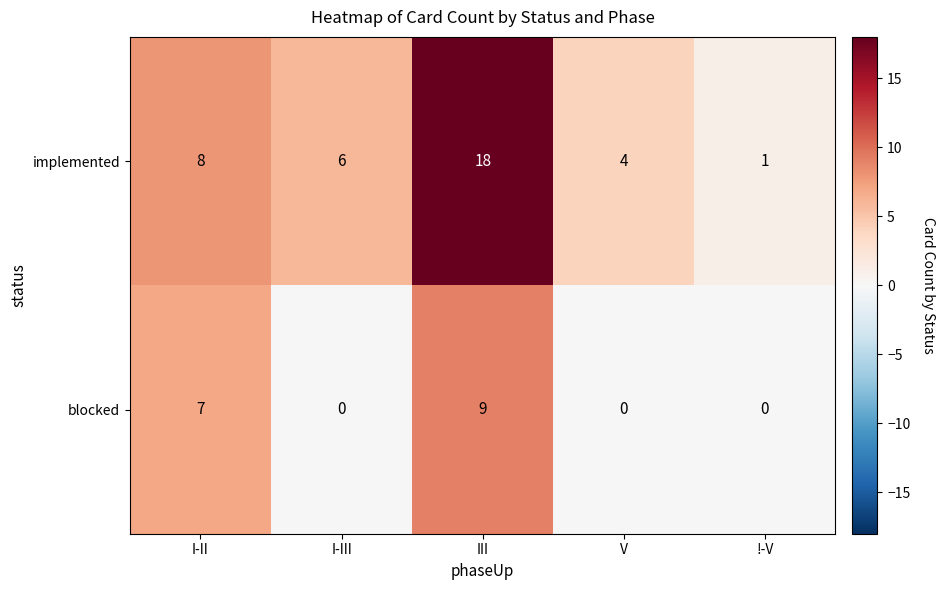

At which label does implemented reach its peak?

III